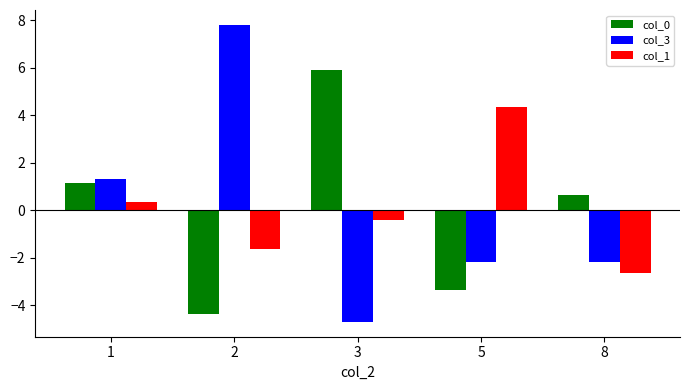

What is the maximum value for col_3?

7.8